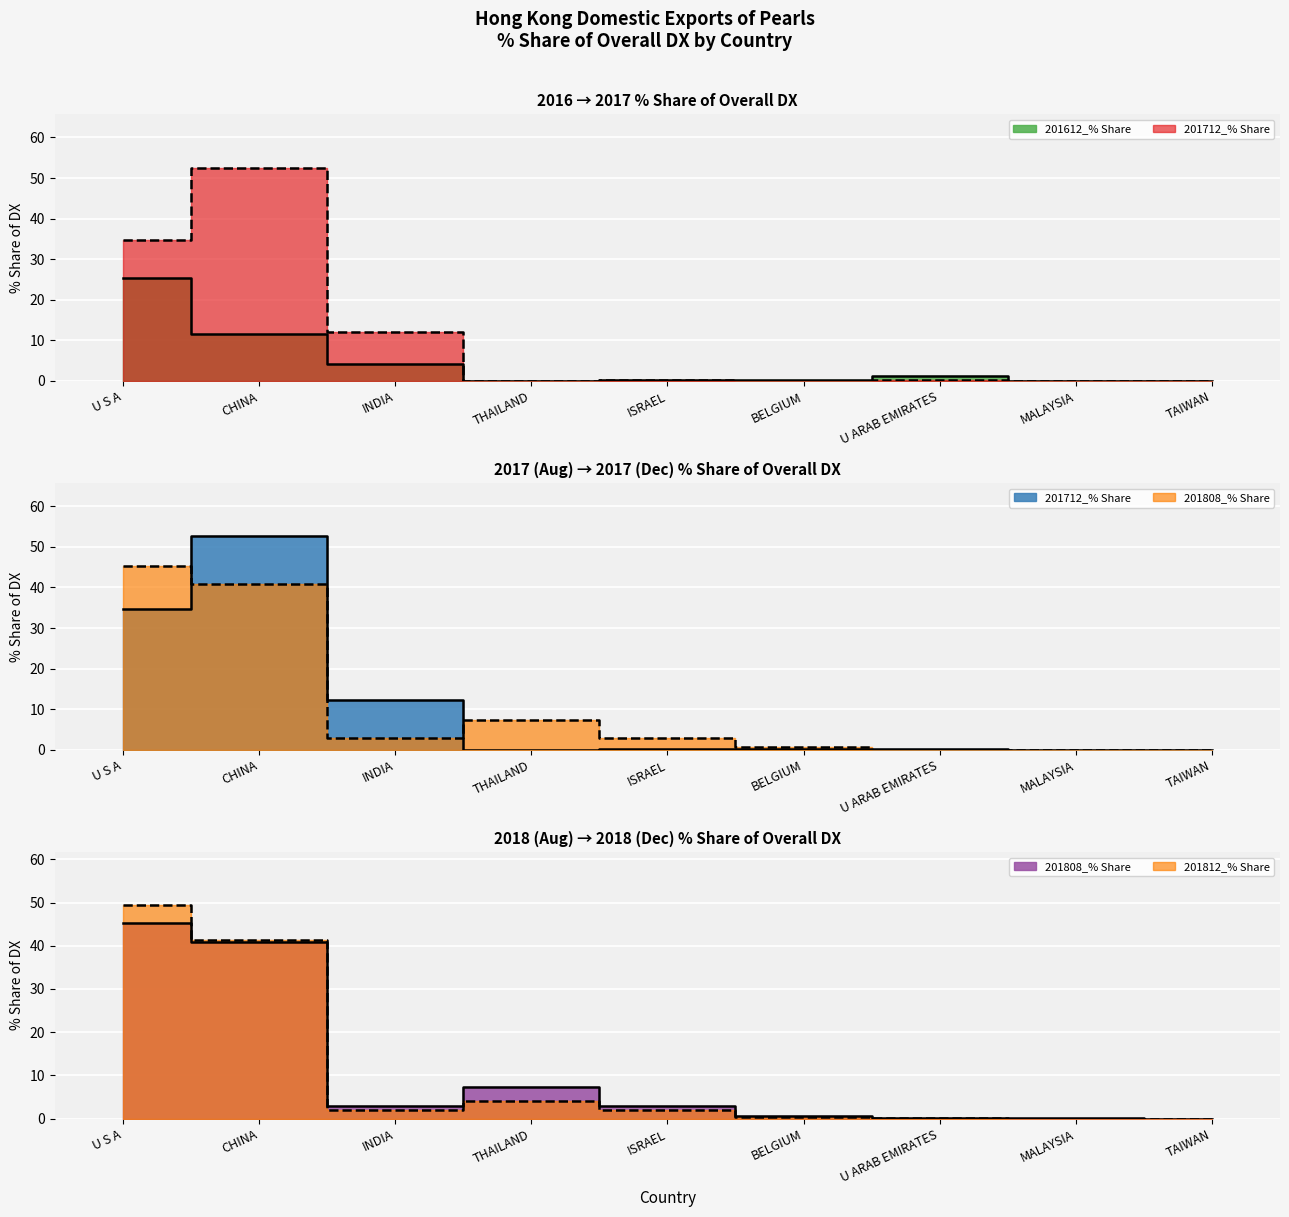

At which label is 201808_% Share closest to 22?

THAILAND